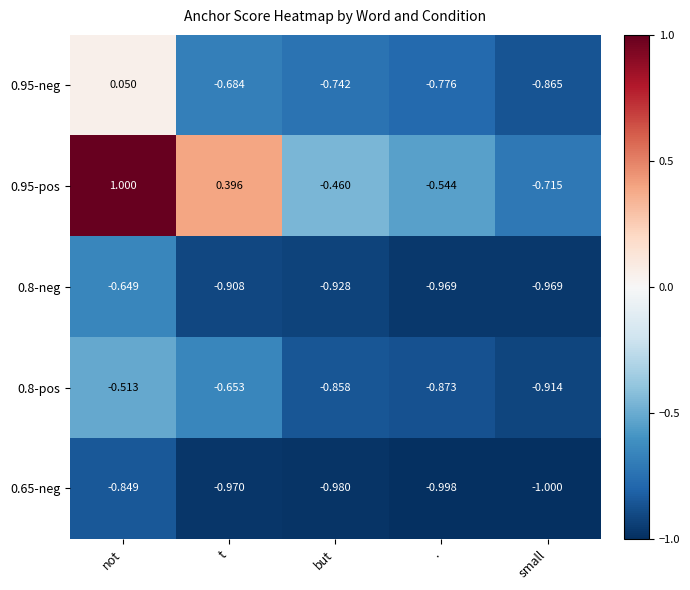

Which series changed the most between t and small?

0.95-pos